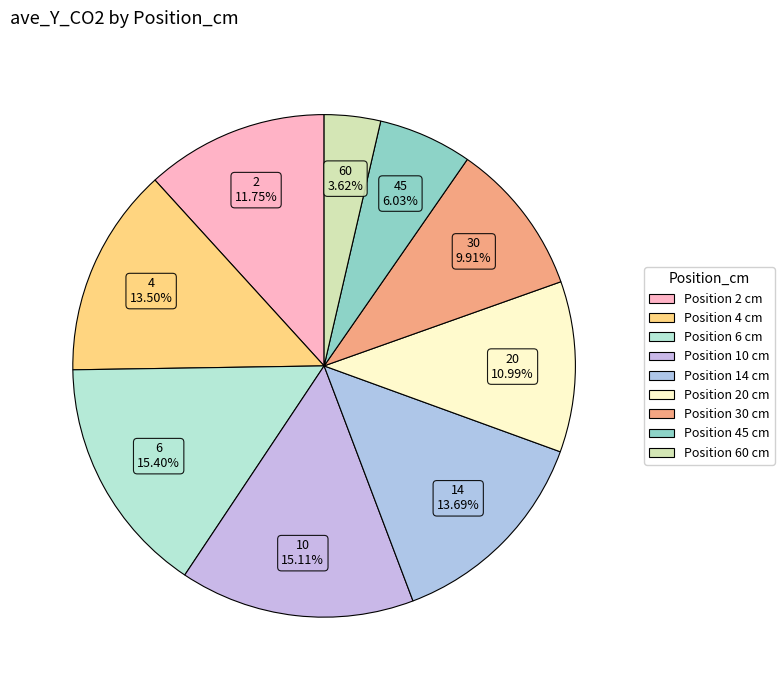

To the nearest percent, what portion does 45 represent?

6%